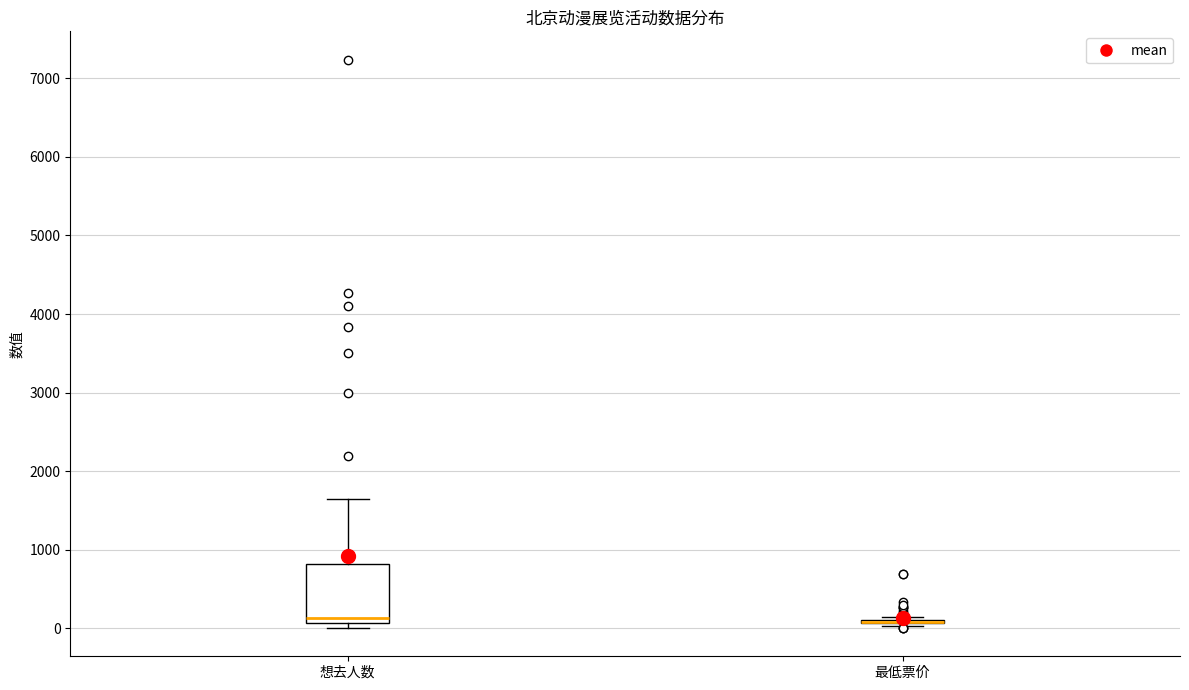

Where is the lower edge of the box for 想去人数 on the y-axis? The values are not printed on the chart, so give them approximately, as read against the axis.

100